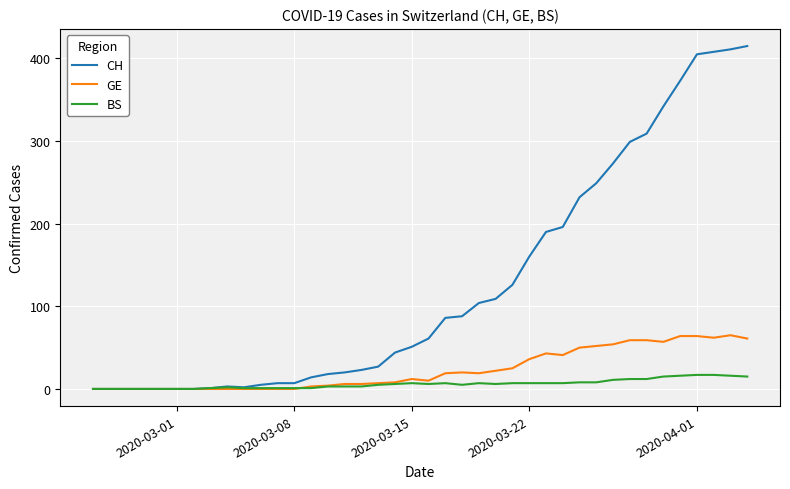

What is the maximum value for BS?

17